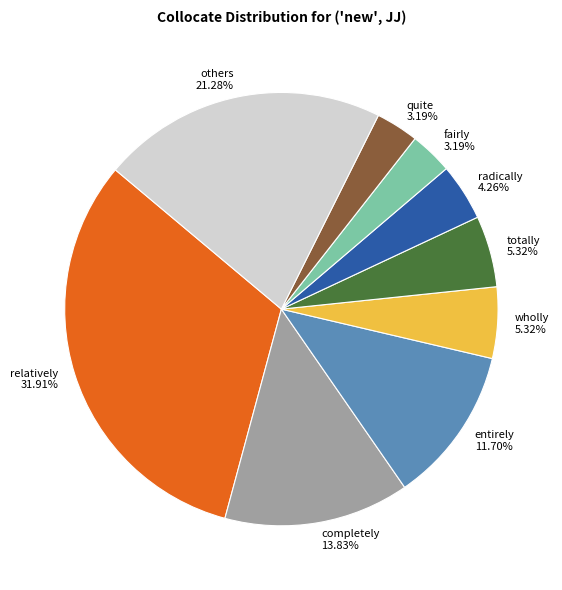

Which slice is the largest?

relatively 31.91%